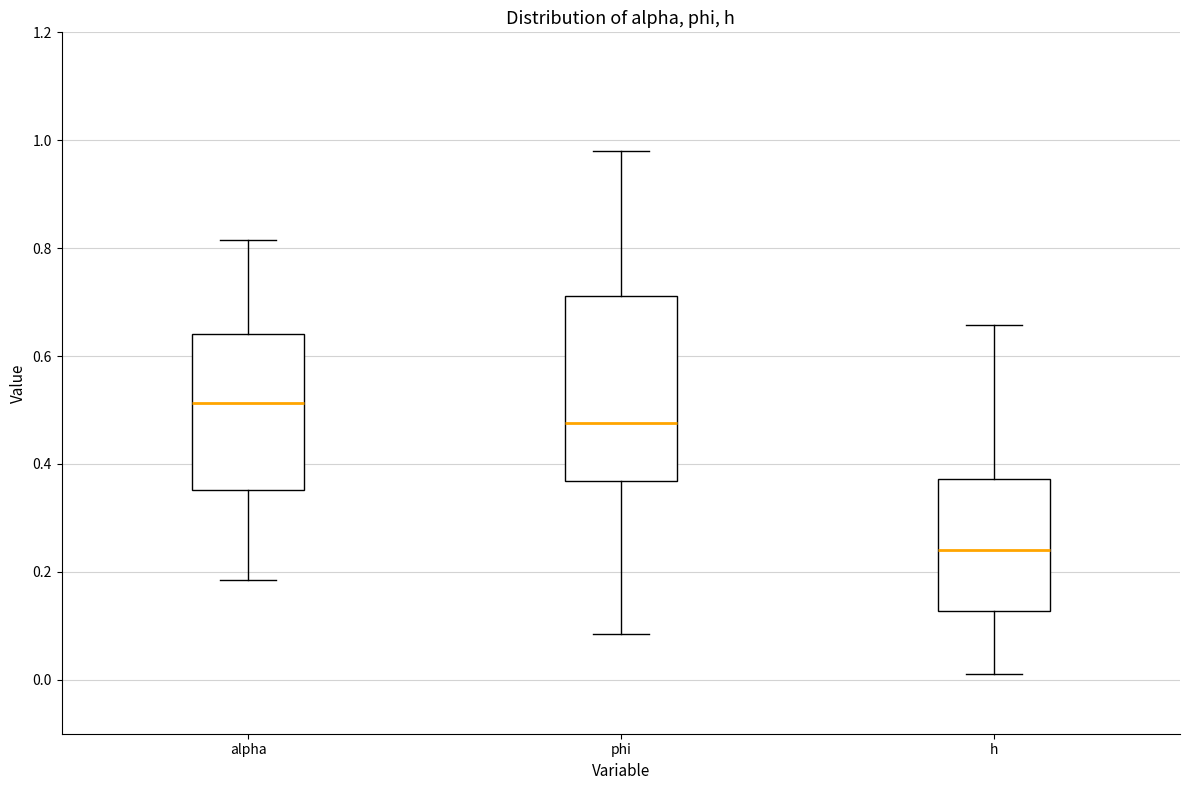

Comparing the boxes themselves (not the whiskers), which one is the tallest?

phi